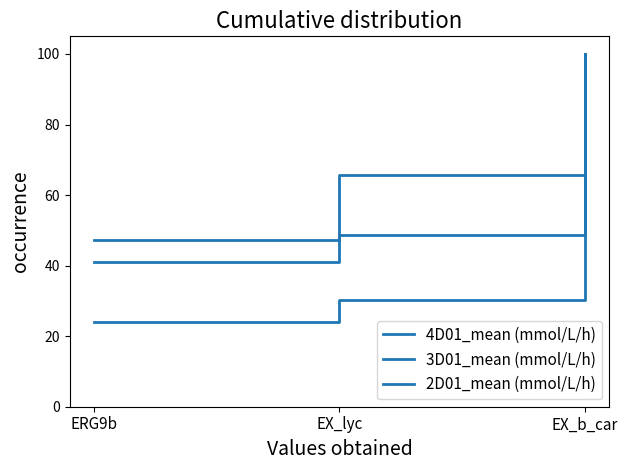

Does the chart display data point markers on the line(s)?

No